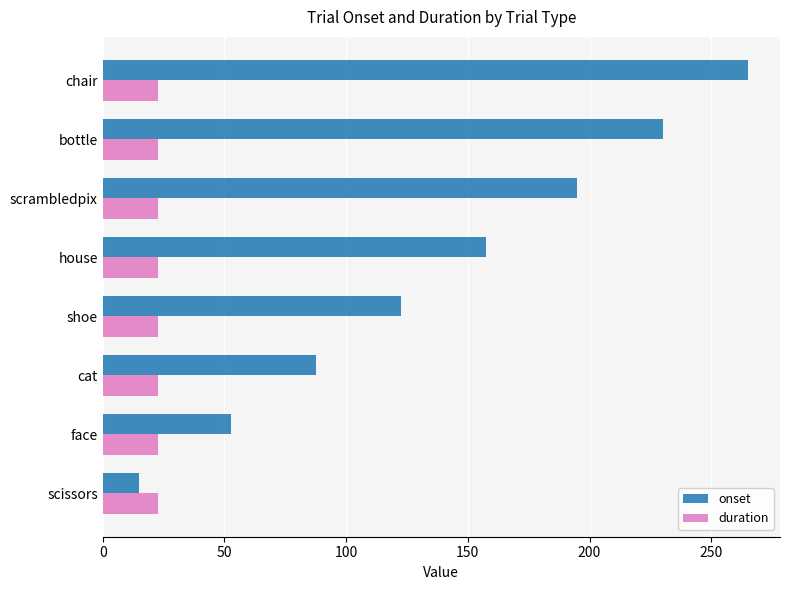

What is the difference between the highest and lowest values at shoe?

100.0